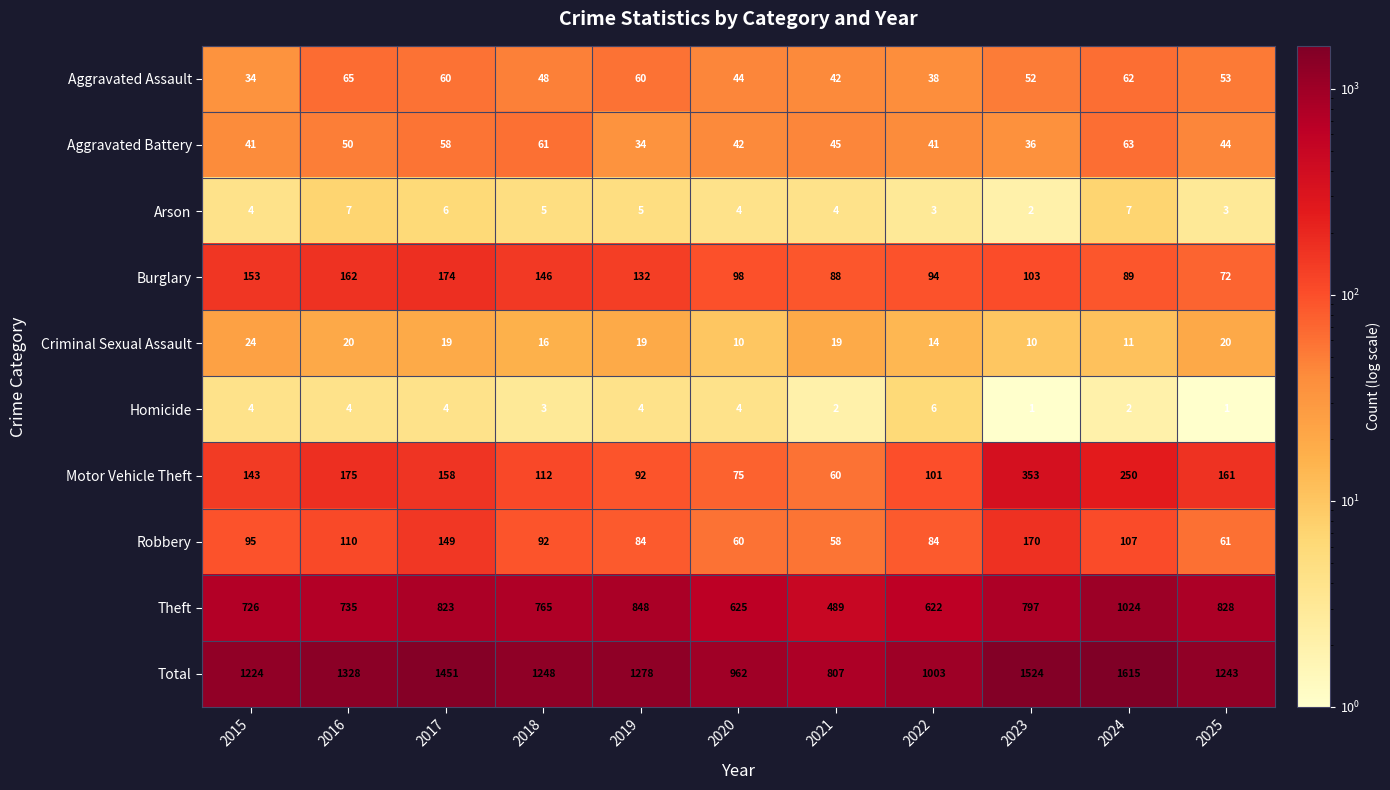

At how many categories does at least one series exceed 974?

9